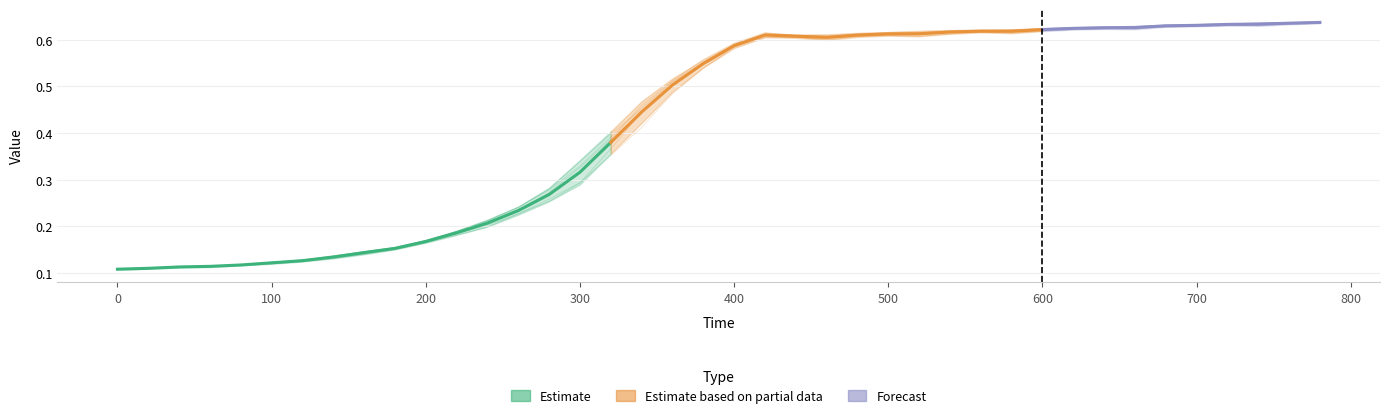

Which has a higher value, 1 or 26?

26